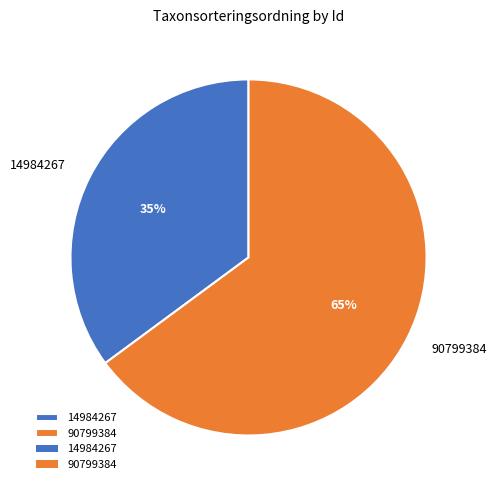

What is the largest slice in the pie chart?

90799384